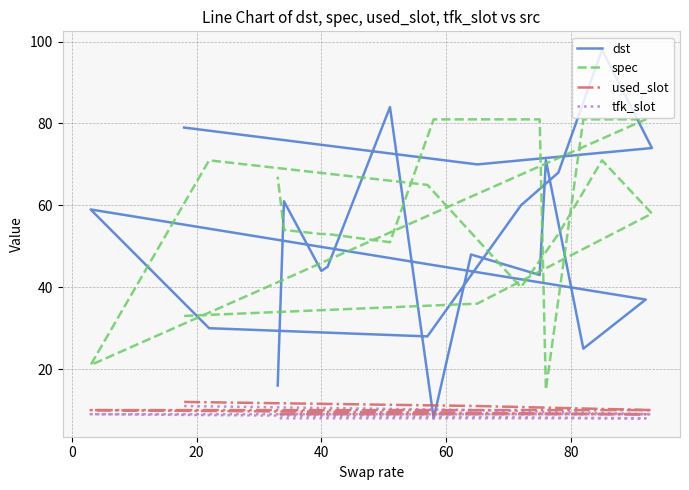

What is the minimum value for tfk_slot?

8